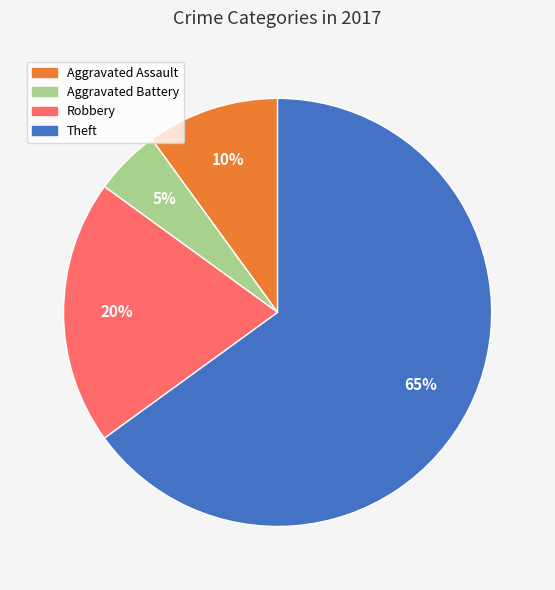

To the nearest percent, what is the average slice percentage?

25%